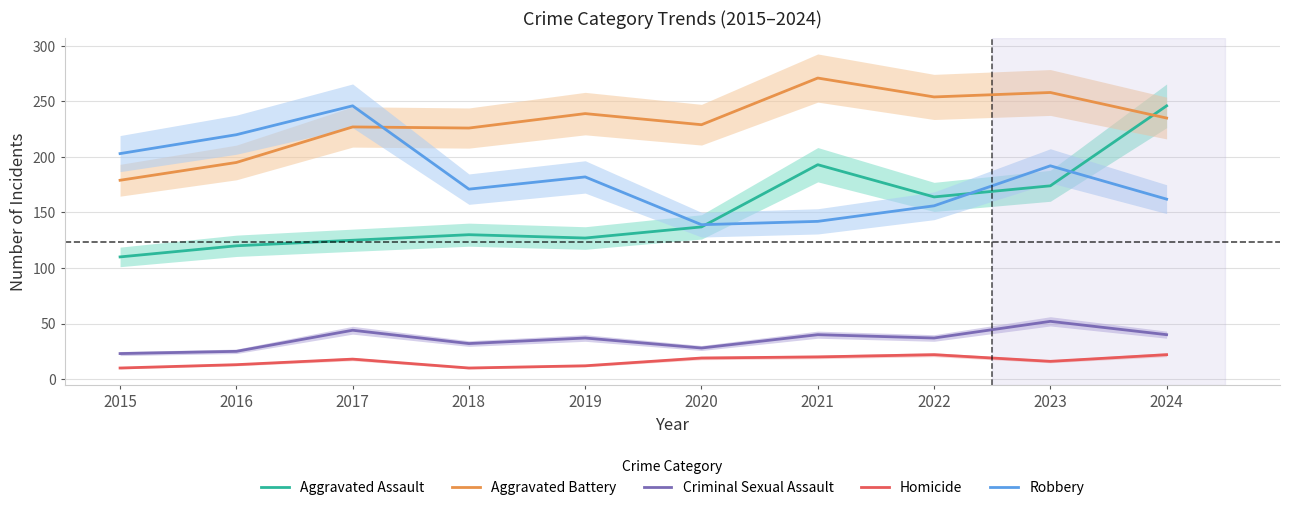

Between 2017 and 2022, which series saw the biggest shift?

Robbery